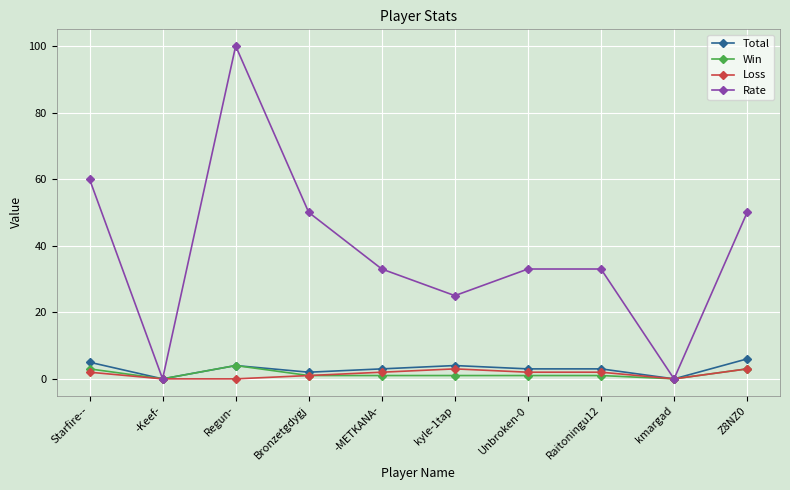

Which series has the widest spread of values?

Rate